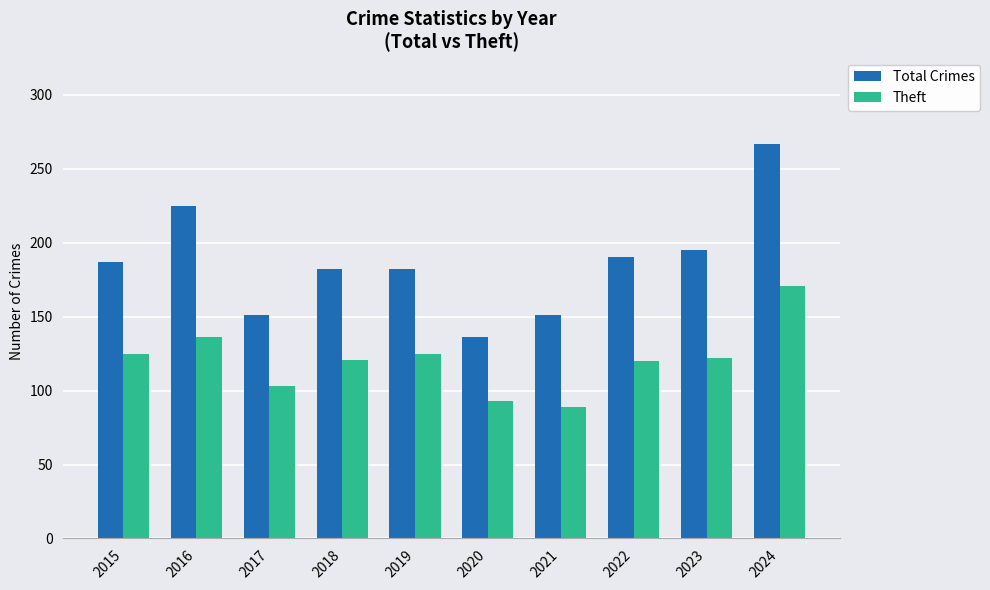

True or false: Theft has a value of 231 at 2024.

False